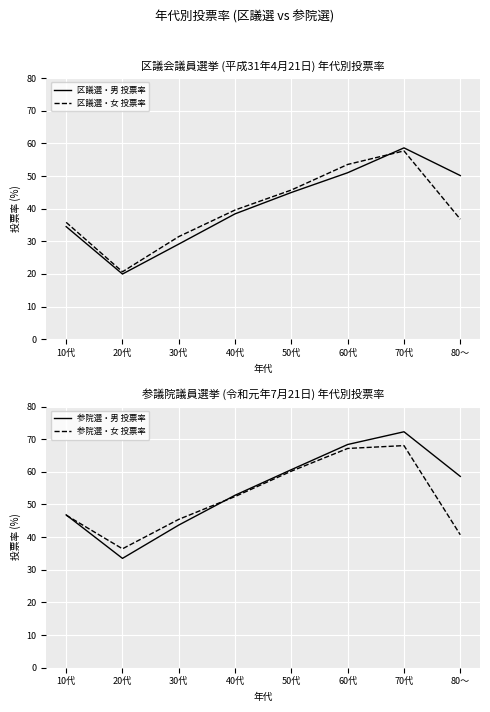

What are all the series names shown in the legend?

区議選・男 投票率, 区議選・女 投票率, 参院選・男 投票率, 参院選・女 投票率